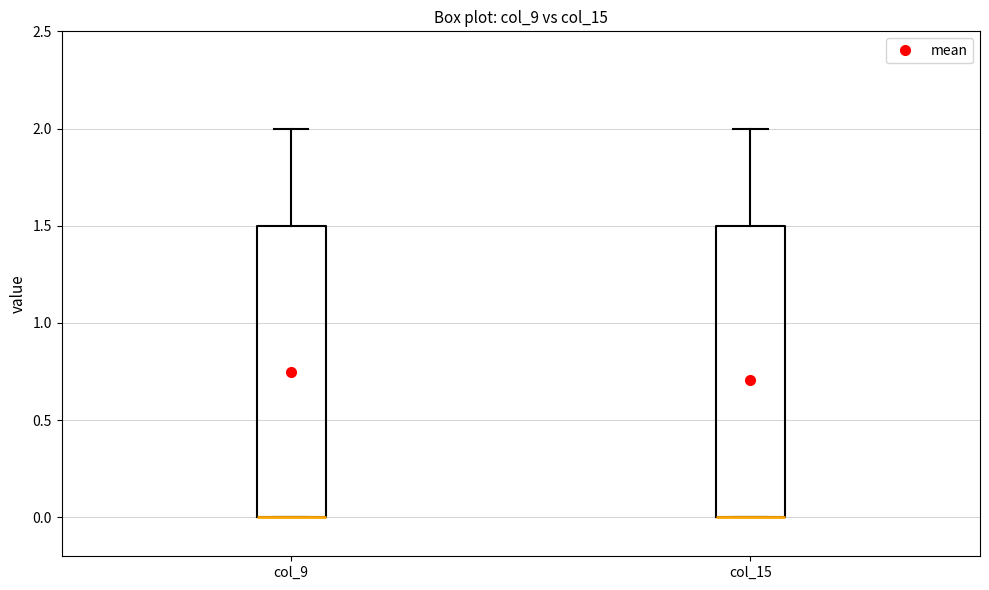

Reading left to right, read every box against the y-axis: the position of its median line, the range the box covers, and the ends of its whiskers. The values are not printed on the chart, so give them approximately, as read against the axis.

col_9: median 0.0 (drawn on the box's lower edge), box 0.0 to 1.5, whiskers 0.0 to 2.0
col_15: median 0.0 (drawn on the box's lower edge), box 0.0 to 1.5, whiskers 0.0 to 2.0